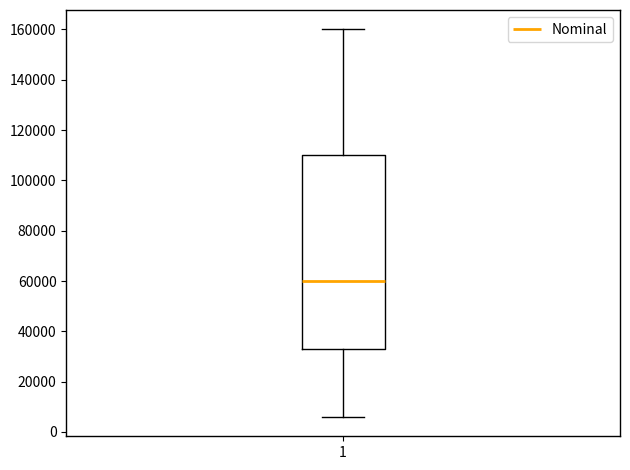

Transcribe this box plot: give where the median line is, the range the box spans, and where the two whiskers end, as read against the y-axis. The values are not printed on the chart, so give them approximately, as read against the axis.

median 60000, box 34000 to 110000, whiskers 6000 to 160000